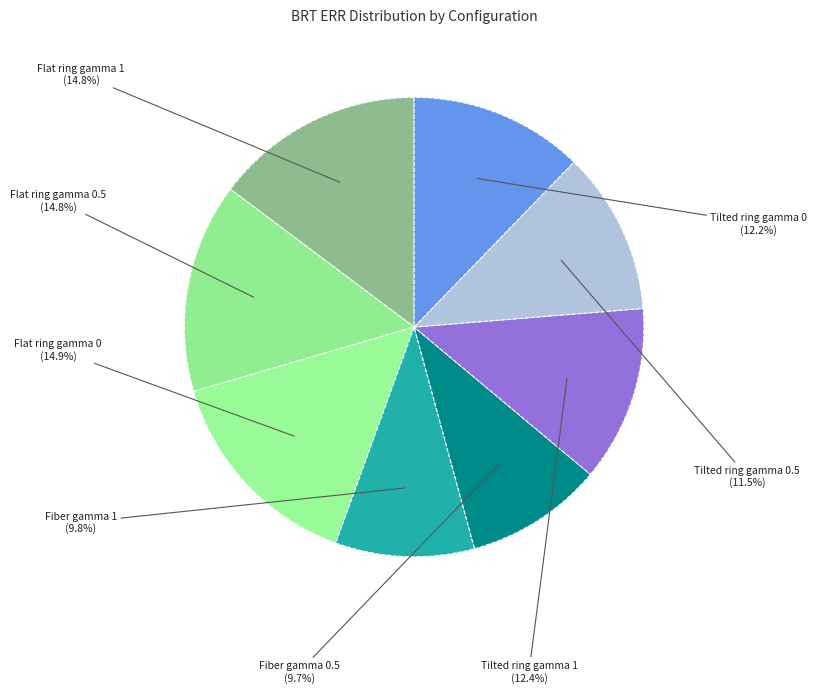

Count the number of slices in the pie.

8